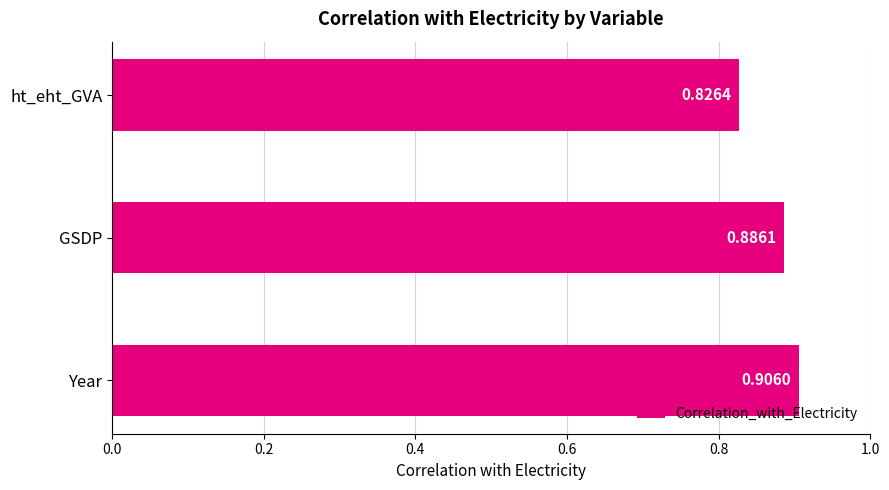

Which label corresponds to the largest value in the chart?

Year